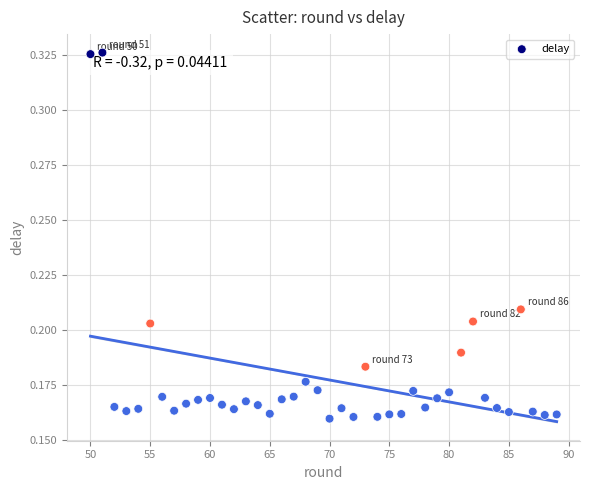

What is the range of X values (max minus min)?

39.0